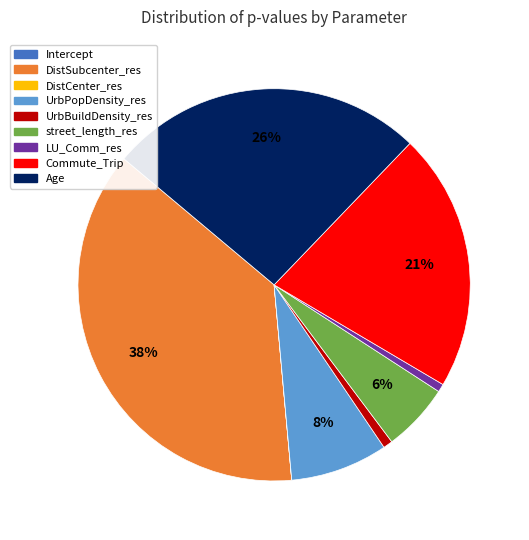

To the nearest percent, what portion does LU_Comm_res represent?

1%